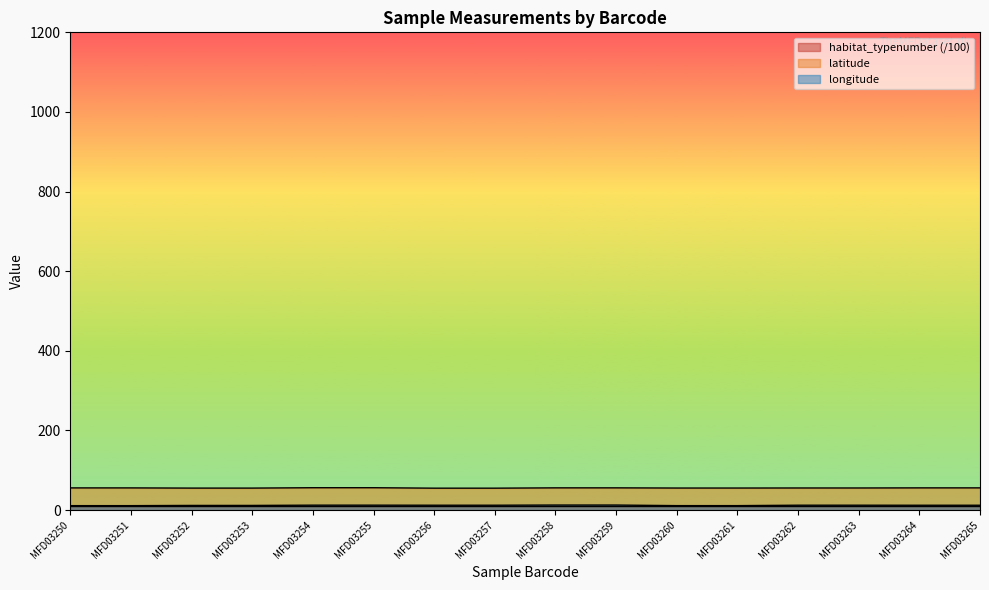

At which category does the chart reach its minimum across all series?

MFD03250